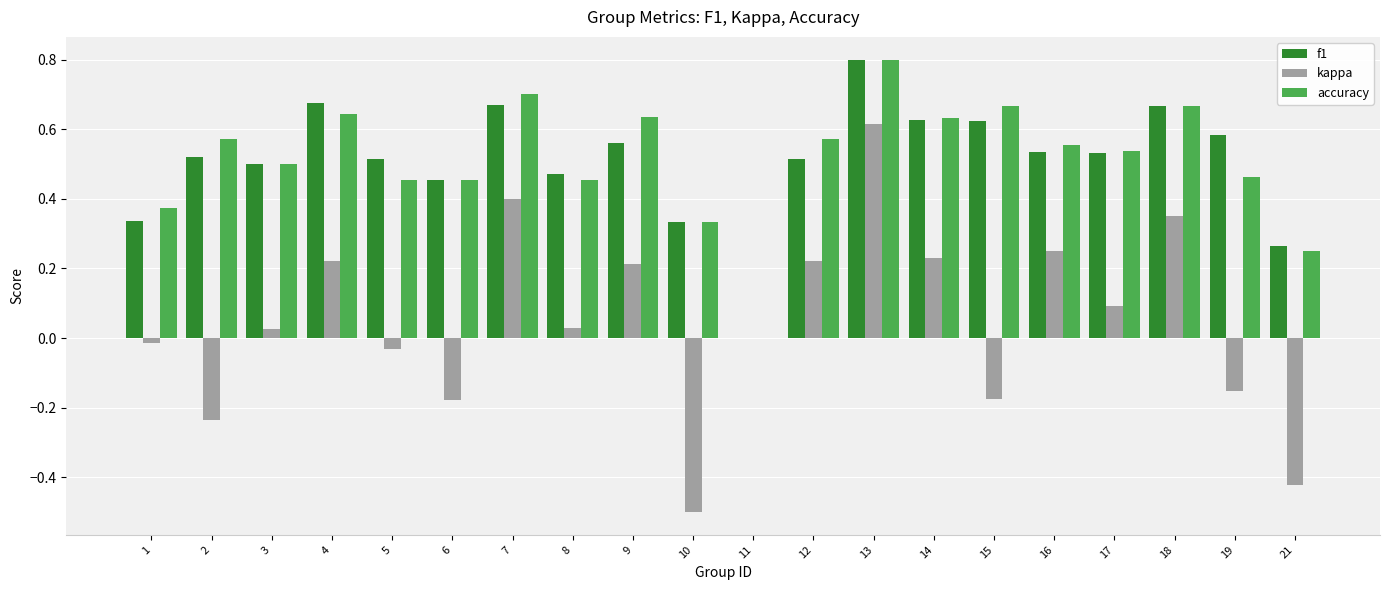

Are the bars grouped side by side (vs. stacked)?

Yes